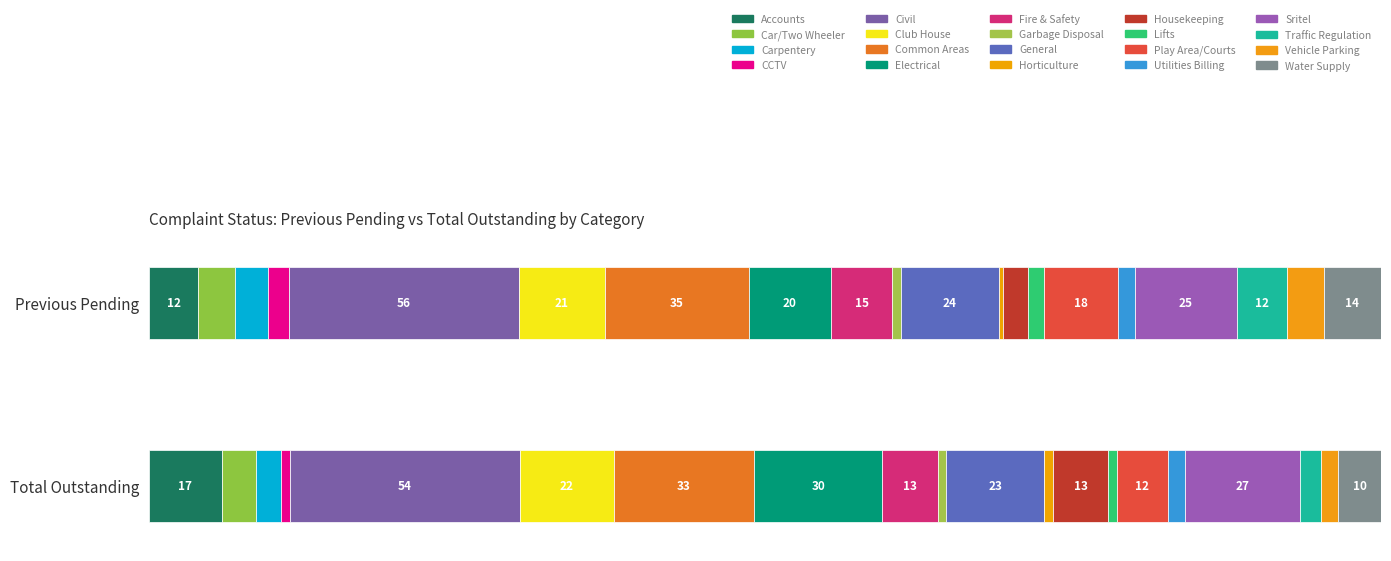

What is the sum of all Previous Pending values?

300